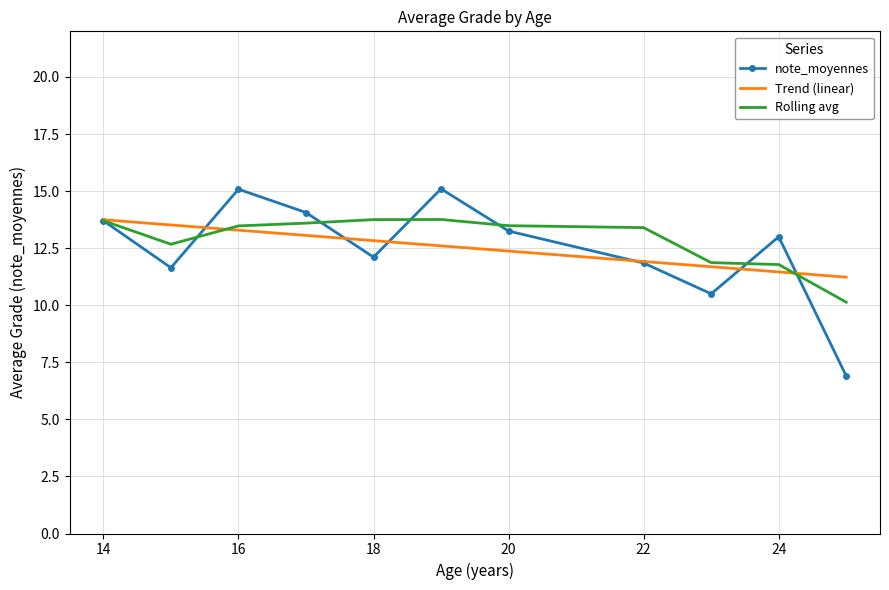

The note_moyennes series shows 18.2 at 14. True or false?

False